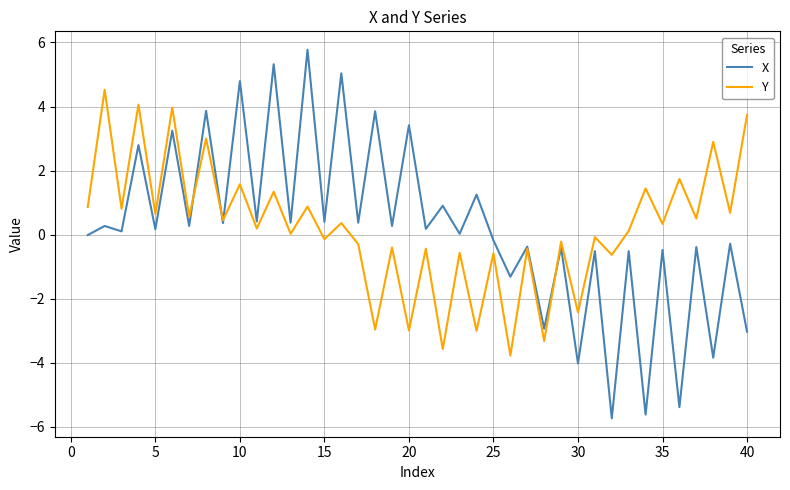

True or false: X and Y cross at least once.

True